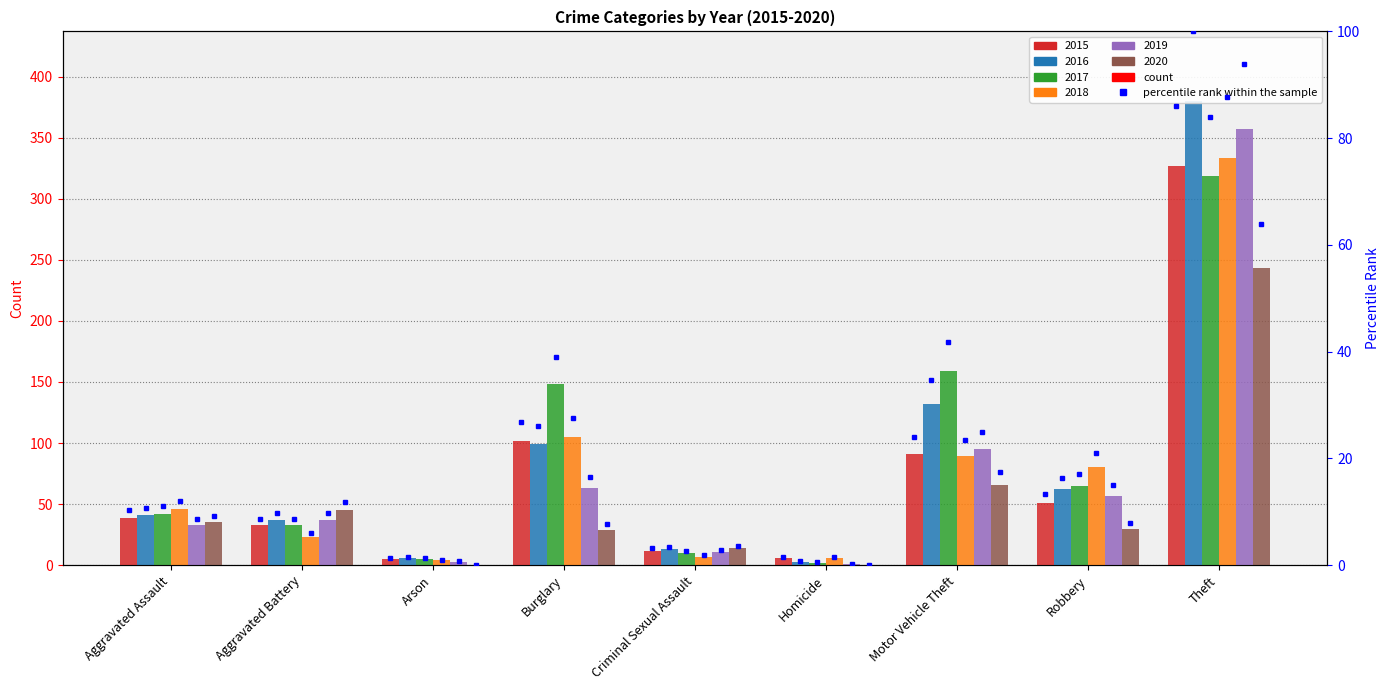

What is the difference between the second highest and second lowest values in the 2017 series?

154